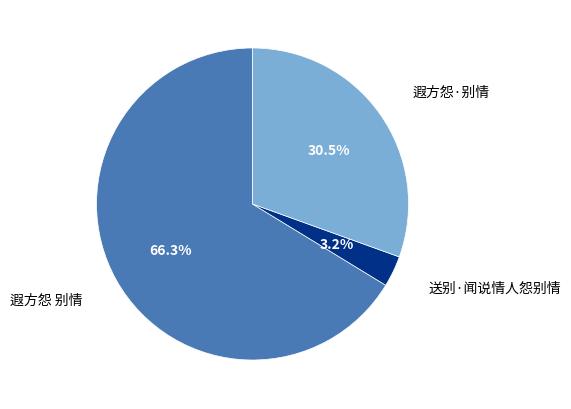

Is there any slice that represents more than half of the pie?

Yes